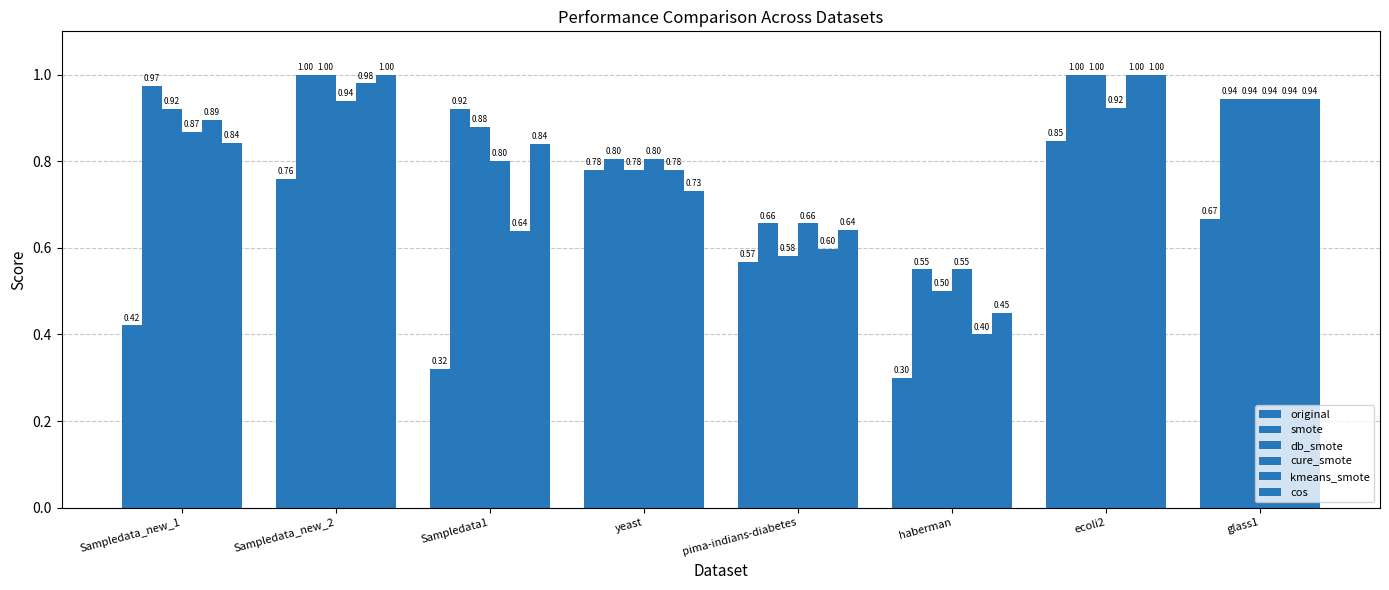

Does the chart contain any negative values?

No